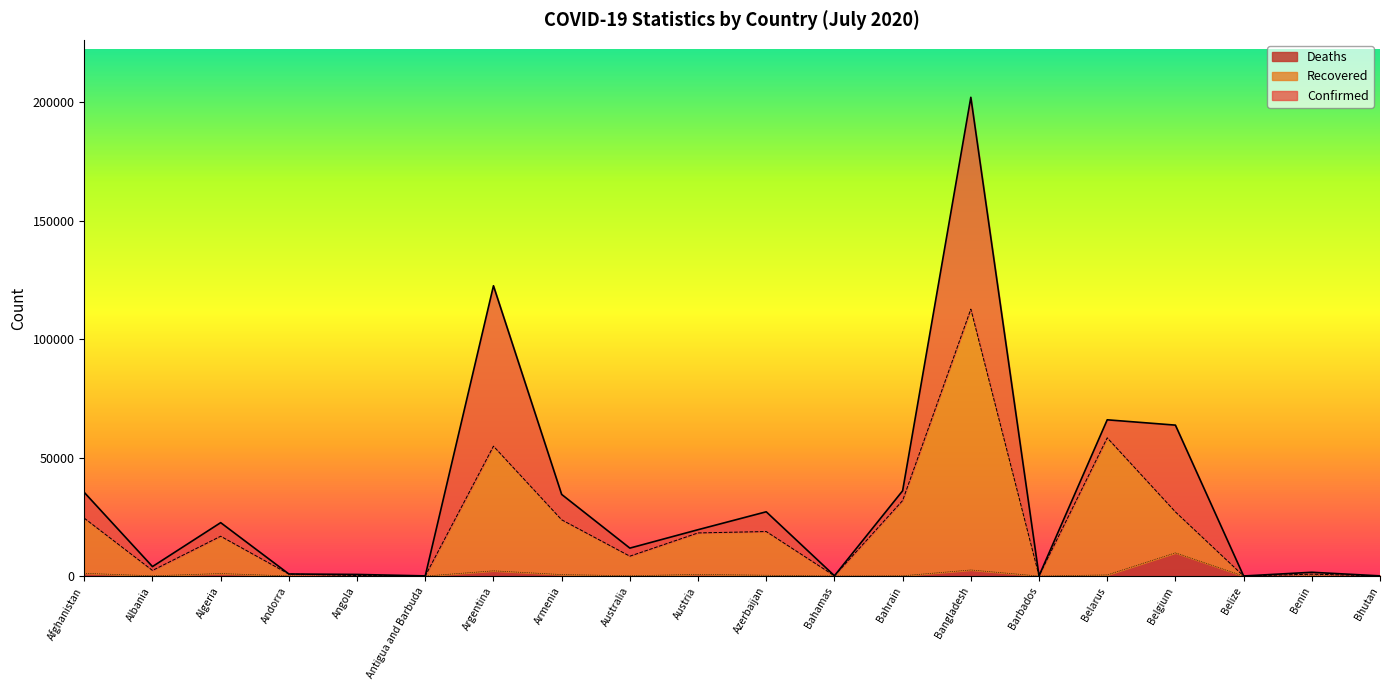

Reading right to left, extract all data points from this chart.

Confirmed: Bhutan=87	Benin=1602	Belize=40	Belgium=63706	Belarus=65953	Barbados=104	Bangladesh=202066	Bahrain=36004	Bahamas=138	Azerbaijan=27133	Austria=19573	Australia=11802	Armenia=34462	Argentina=122524	Antigua and Barbuda=76	Angola=687	Andorra=880	Algeria=22549	Albania=4008	Afghanistan=35301
Recovered: Bhutan=78	Benin=813	Belize=24	Belgium=27089	Belarus=58351	Barbados=98	Bangladesh=112679	Bahrain=31889	Bahamas=102	Azerbaijan=18799	Austria=18212	Australia=8396	Armenia=23754	Argentina=54827	Antigua and Barbuda=60	Angola=239	Andorra=855	Algeria=16812	Albania=2375	Afghanistan=24437
Deaths: Bhutan=0	Benin=31	Belize=2	Belgium=9800	Belarus=495	Barbados=7	Bangladesh=2581	Bahrain=124	Bahamas=11	Azerbaijan=349	Austria=711	Australia=122	Armenia=631	Argentina=2220	Antigua and Barbuda=3	Angola=29	Andorra=52	Algeria=1068	Albania=111	Afghanistan=1164